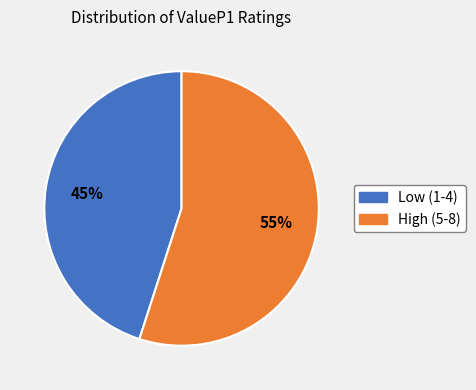

Does any single category account for the majority?

Yes